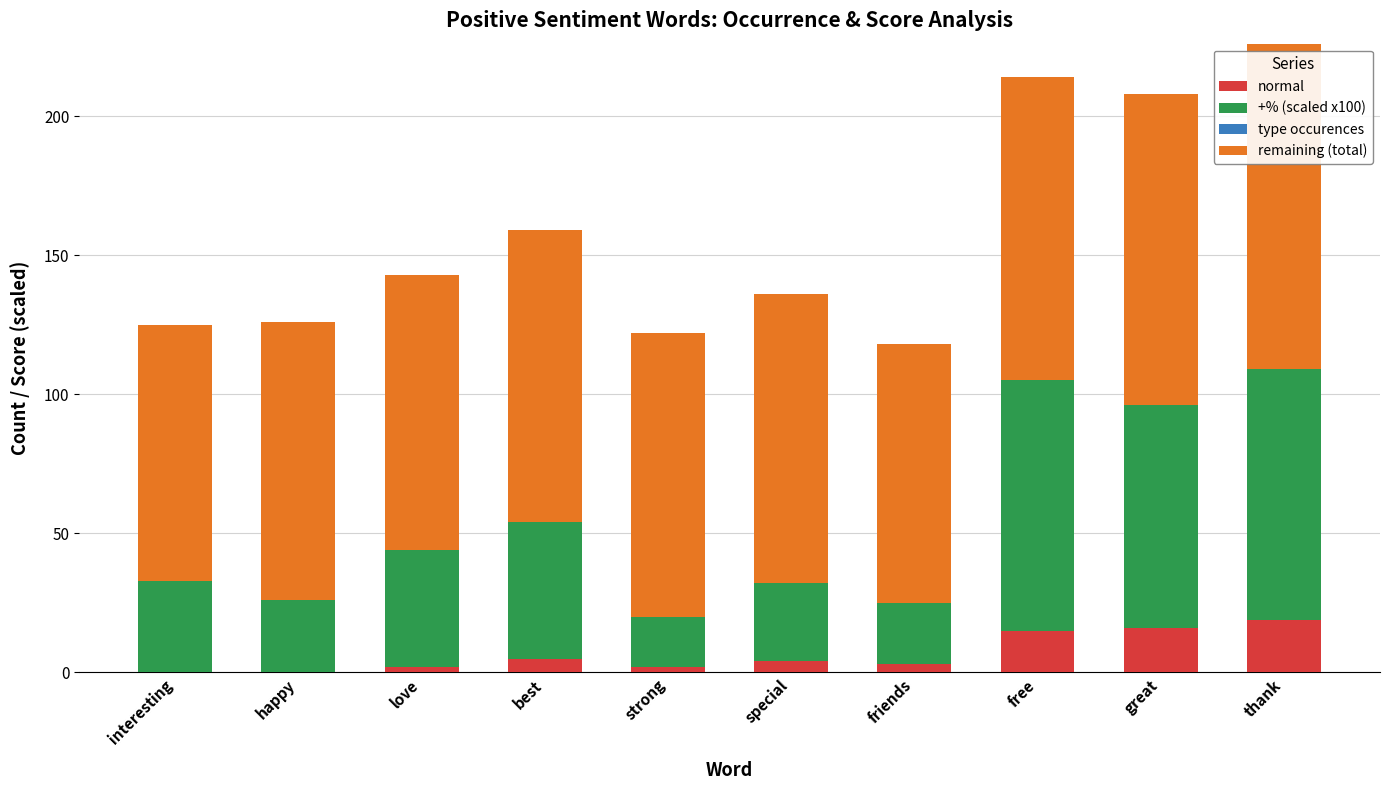

What is the highest value of the normal series?

19